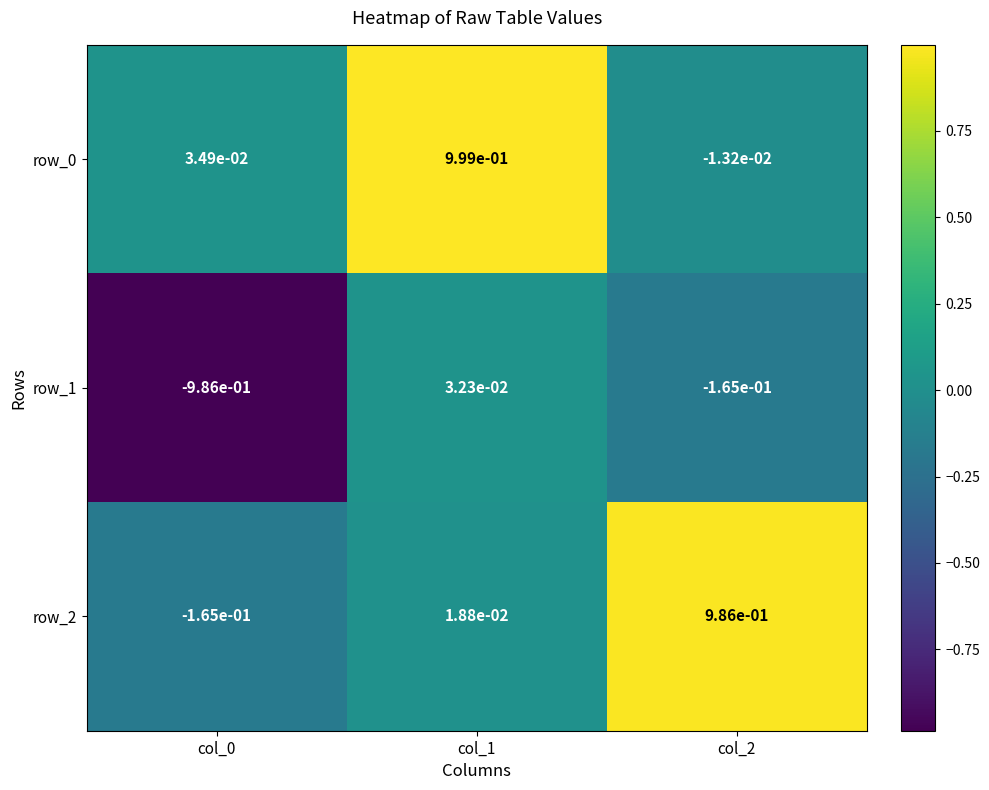

The row_0 series shows 1.0 at col_1. True or false?

True